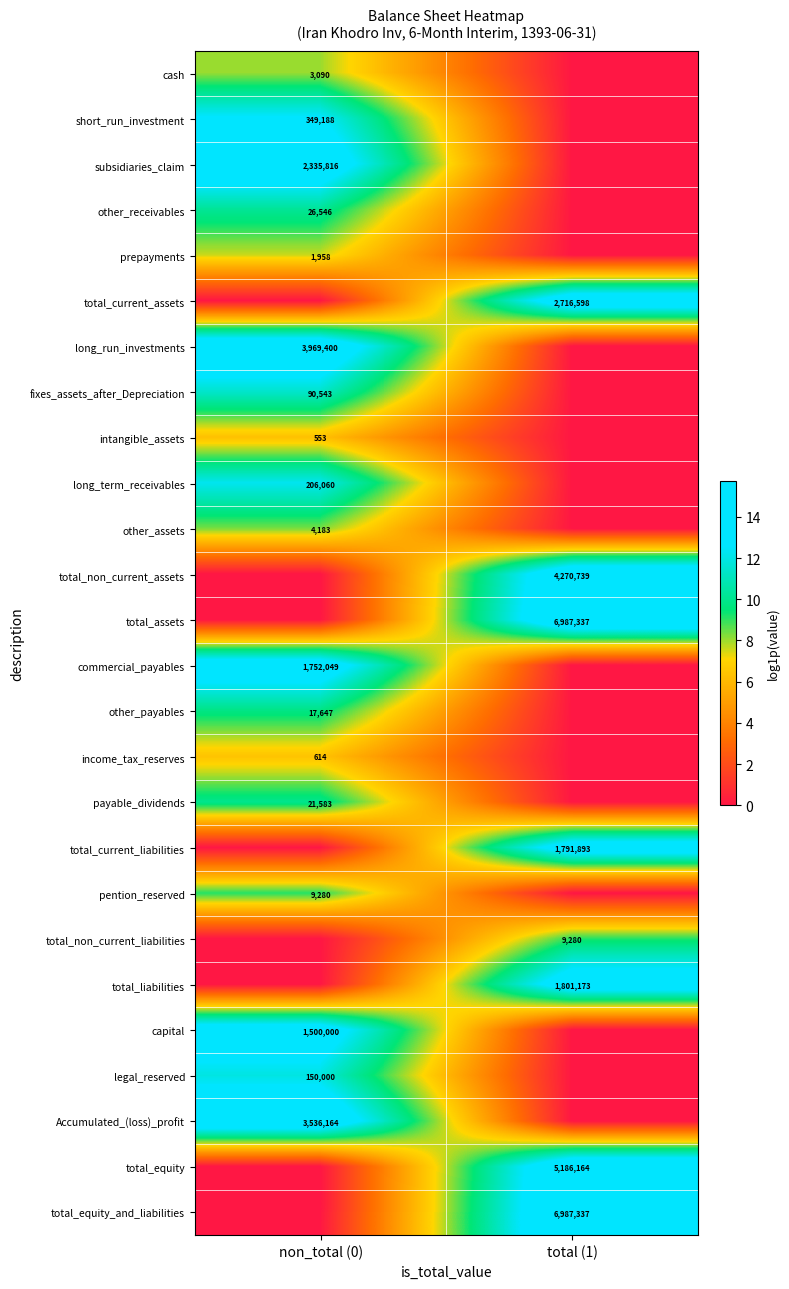

At how many categories does at least one series exceed 8?

2